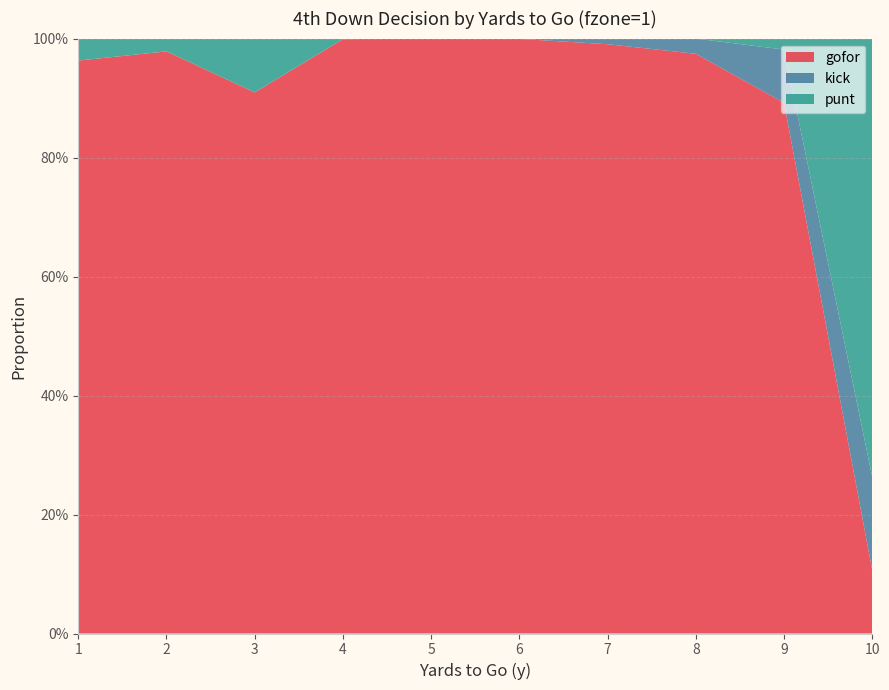

Reading right to left, extract all data points from this chart.

gofor: 10=0.1	9=0.9	8=1.0	7=1.0	6=1.0	5=1.0	4=1.0	3=0.9	2=1.0	1=1.0
kick: 10=0.2	9=0.1	8=0.0	7=0.0	6=0.0	5=0.0	4=0.0	3=0.0	2=0.0	1=0.0
punt: 10=0.7	9=0.0	8=0.0	7=0.0	6=0.0	5=0.0	4=0.0	3=0.1	2=0.0	1=0.0